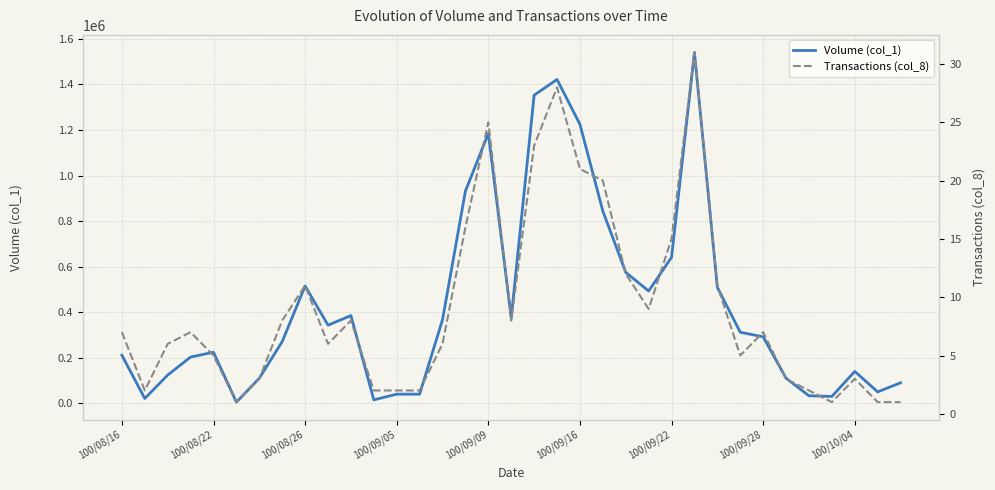

Does the chart display data point markers on the line(s)?

No